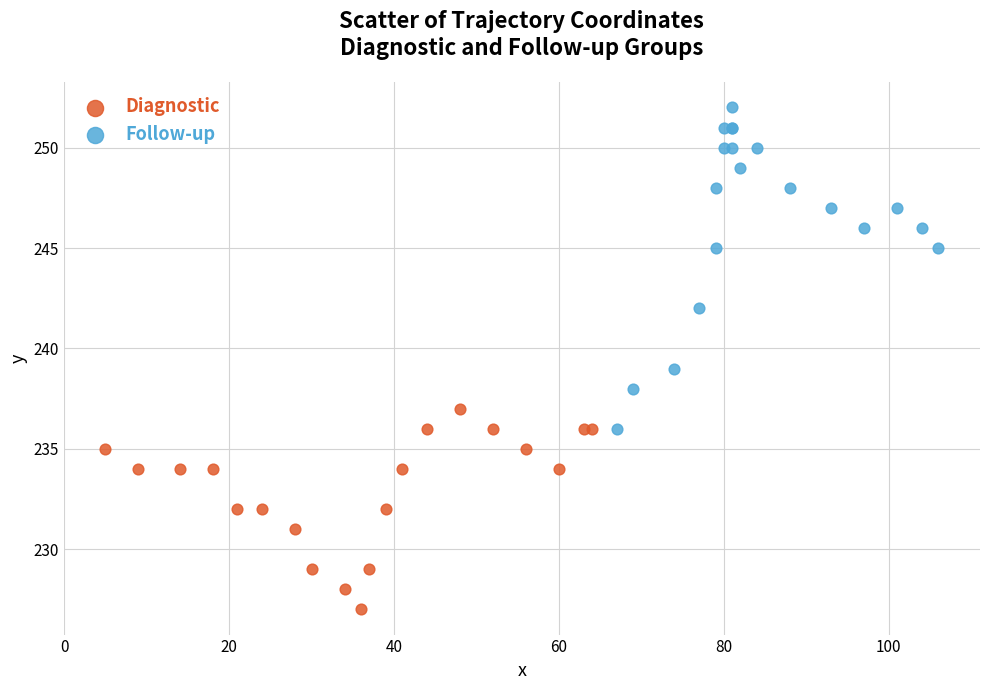

Which series reaches the maximum Y coordinate?

Follow-up